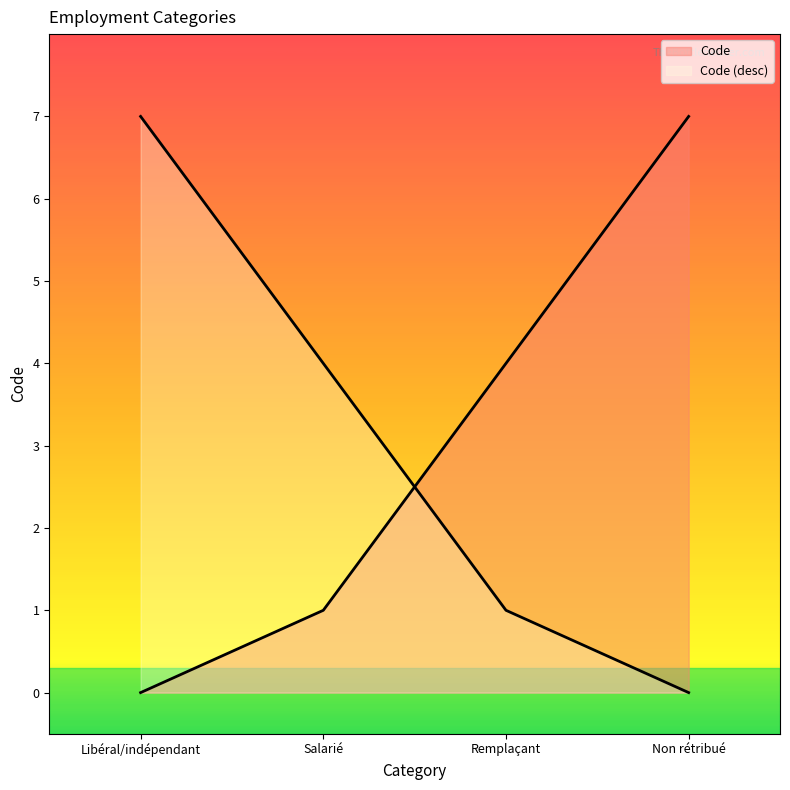

Between Libéral/indépendant and Remplaçant, which is larger?

Remplaçant